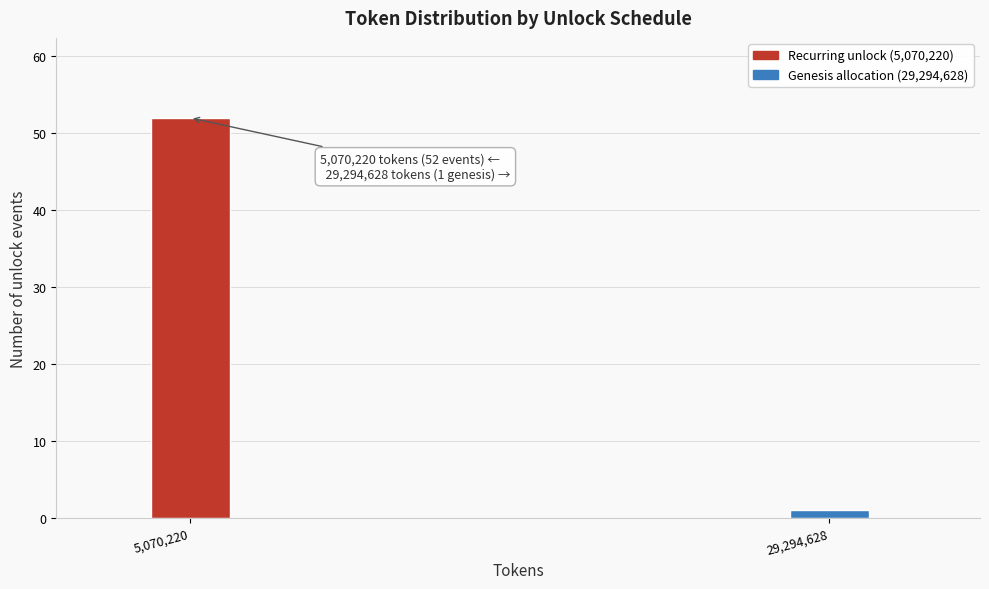

Reading left to right, transcribe all the data shown in this chart.

5,070,220=52	29,294,628=1